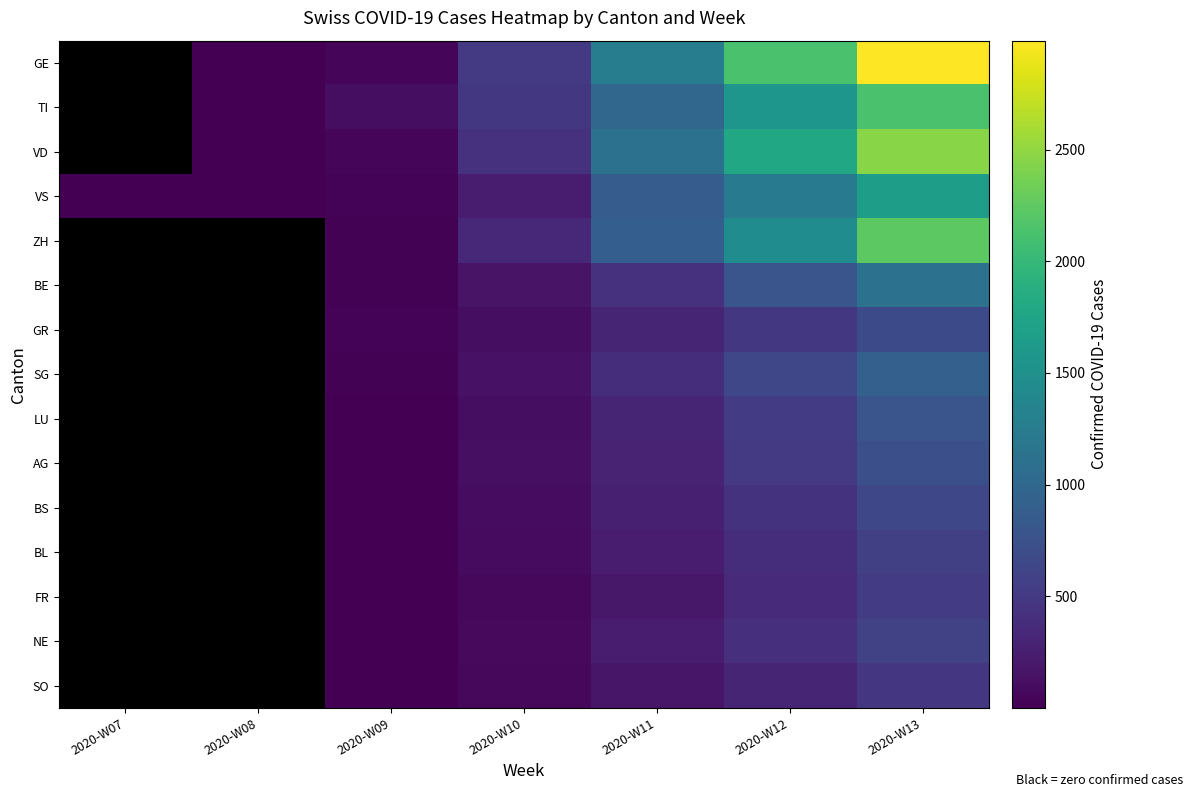

Reading right to left, transcribe all the data shown in this chart.

GE: 2020-W13=2987	2020-W12=2134	2020-W11=1253	2020-W10=512	2020-W09=51	2020-W08=2	2020-W07=0
TI: 2020-W13=2134	2020-W12=1567	2020-W11=987	2020-W10=491	2020-W09=108	2020-W08=6	2020-W07=0
VD: 2020-W13=2456	2020-W12=1789	2020-W11=1123	2020-W10=423	2020-W09=47	2020-W08=3	2020-W07=0
VS: 2020-W13=1678	2020-W12=1234	2020-W11=867	2020-W10=234	2020-W09=28	2020-W08=7	2020-W07=3
ZH: 2020-W13=2234	2020-W12=1456	2020-W11=892	2020-W10=341	2020-W09=15	2020-W08=0	2020-W07=0
BE: 2020-W13=1123	2020-W12=789	2020-W11=423	2020-W10=157	2020-W09=17	2020-W08=0	2020-W07=0
GR: 2020-W13=678	2020-W12=489	2020-W11=312	2020-W10=115	2020-W09=27	2020-W08=0	2020-W07=0
SG: 2020-W13=923	2020-W12=634	2020-W11=387	2020-W10=145	2020-W09=14	2020-W08=0	2020-W07=0
LU: 2020-W13=789	2020-W12=523	2020-W11=312	2020-W10=118	2020-W09=7	2020-W08=0	2020-W07=0
AG: 2020-W13=734	2020-W12=512	2020-W11=298	2020-W10=121	2020-W09=11	2020-W08=0	2020-W07=0
BS: 2020-W13=645	2020-W12=445	2020-W11=267	2020-W10=102	2020-W09=5	2020-W08=0	2020-W07=0
BL: 2020-W13=567	2020-W12=389	2020-W11=234	2020-W10=85	2020-W09=6	2020-W08=0	2020-W07=0
FR: 2020-W13=523	2020-W12=356	2020-W11=198	2020-W10=68	2020-W09=7	2020-W08=0	2020-W07=0
NE: 2020-W13=589	2020-W12=412	2020-W11=234	2020-W10=82	2020-W09=5	2020-W08=0	2020-W07=0
SO: 2020-W13=478	2020-W12=312	2020-W11=187	2020-W10=62	2020-W09=2	2020-W08=0	2020-W07=0